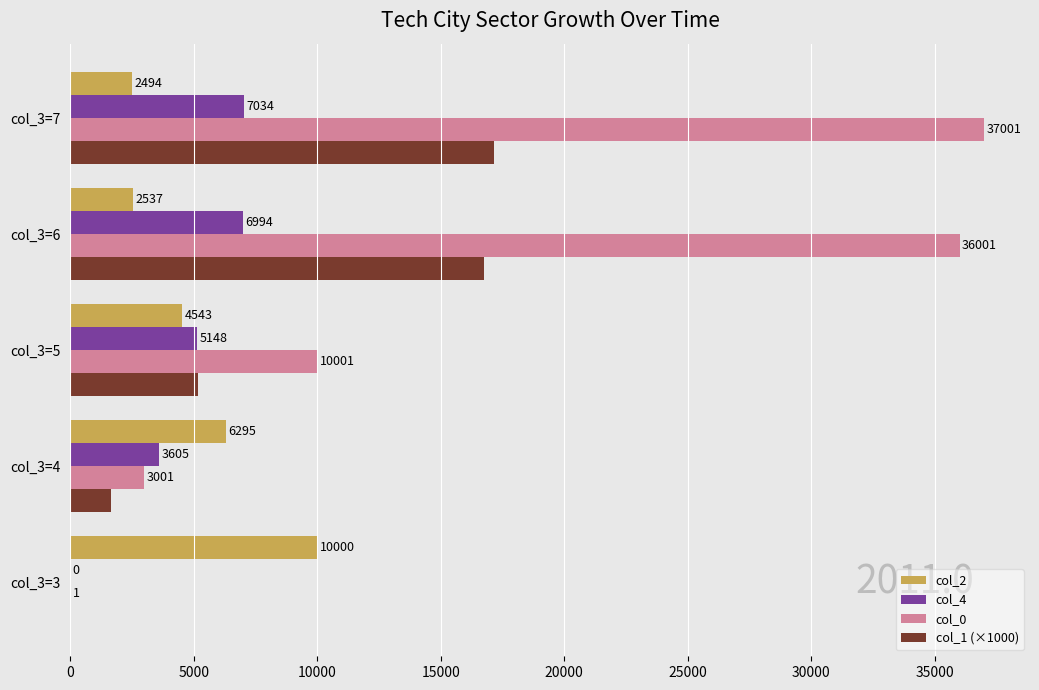

Which series has the largest total across all categories?

col_0